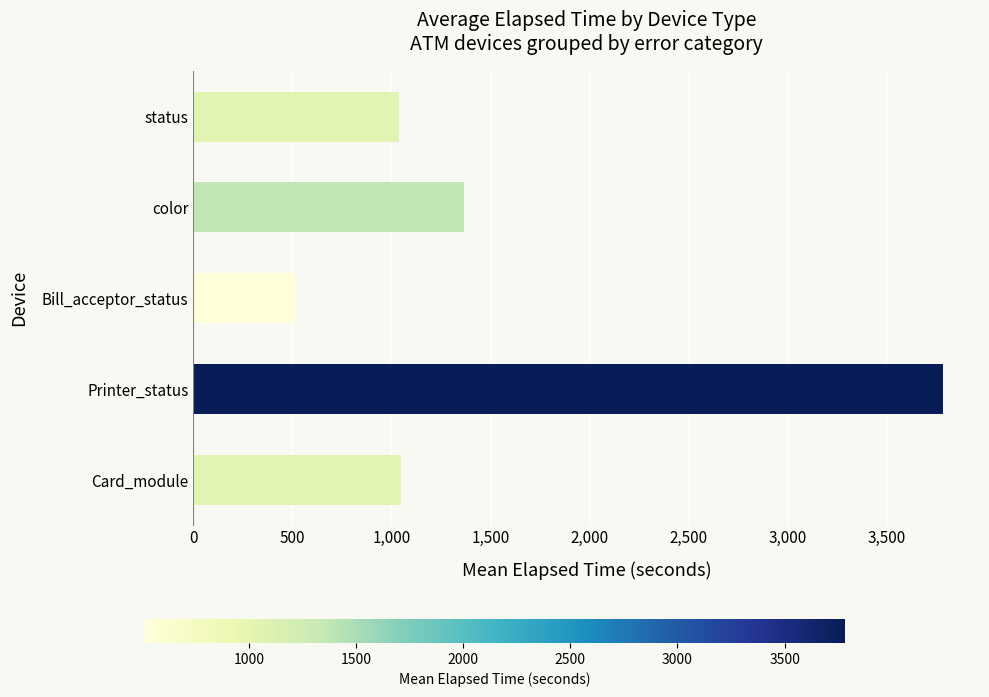

The value at status is 1796. True or false?

False